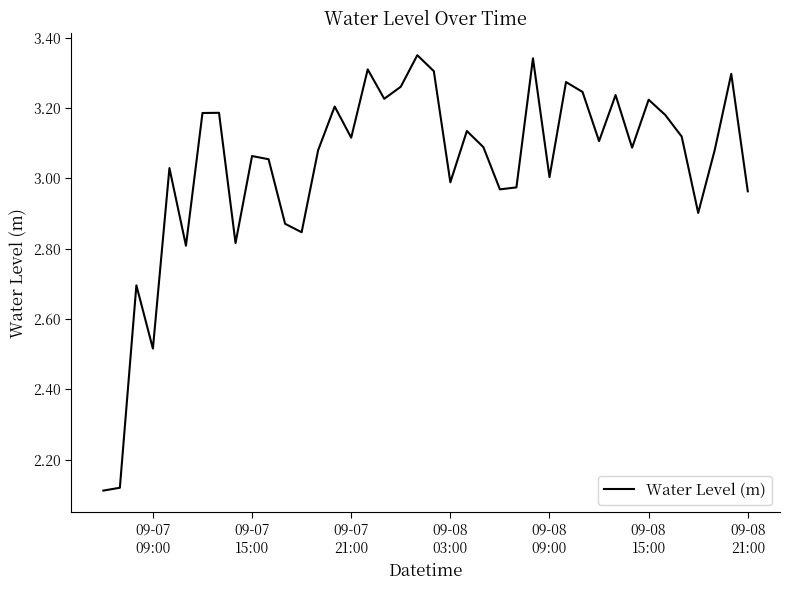

How many lines are shown in the chart?

1